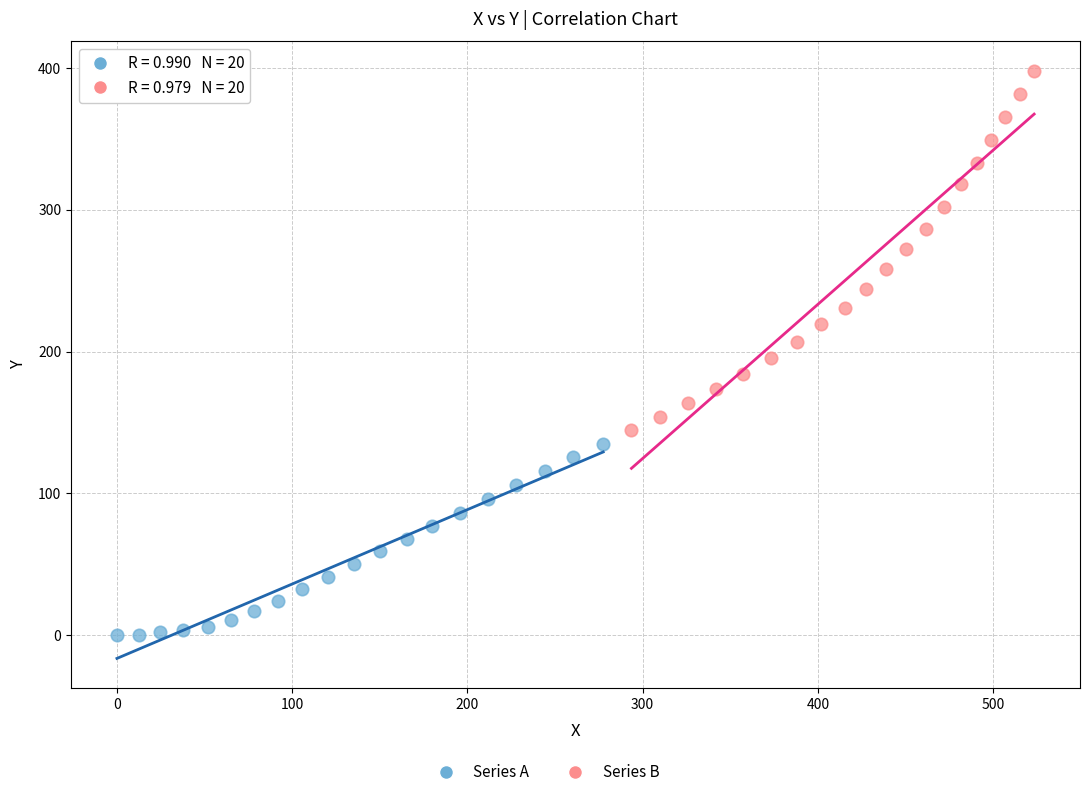

Which series reaches the minimum Y coordinate?

Series A